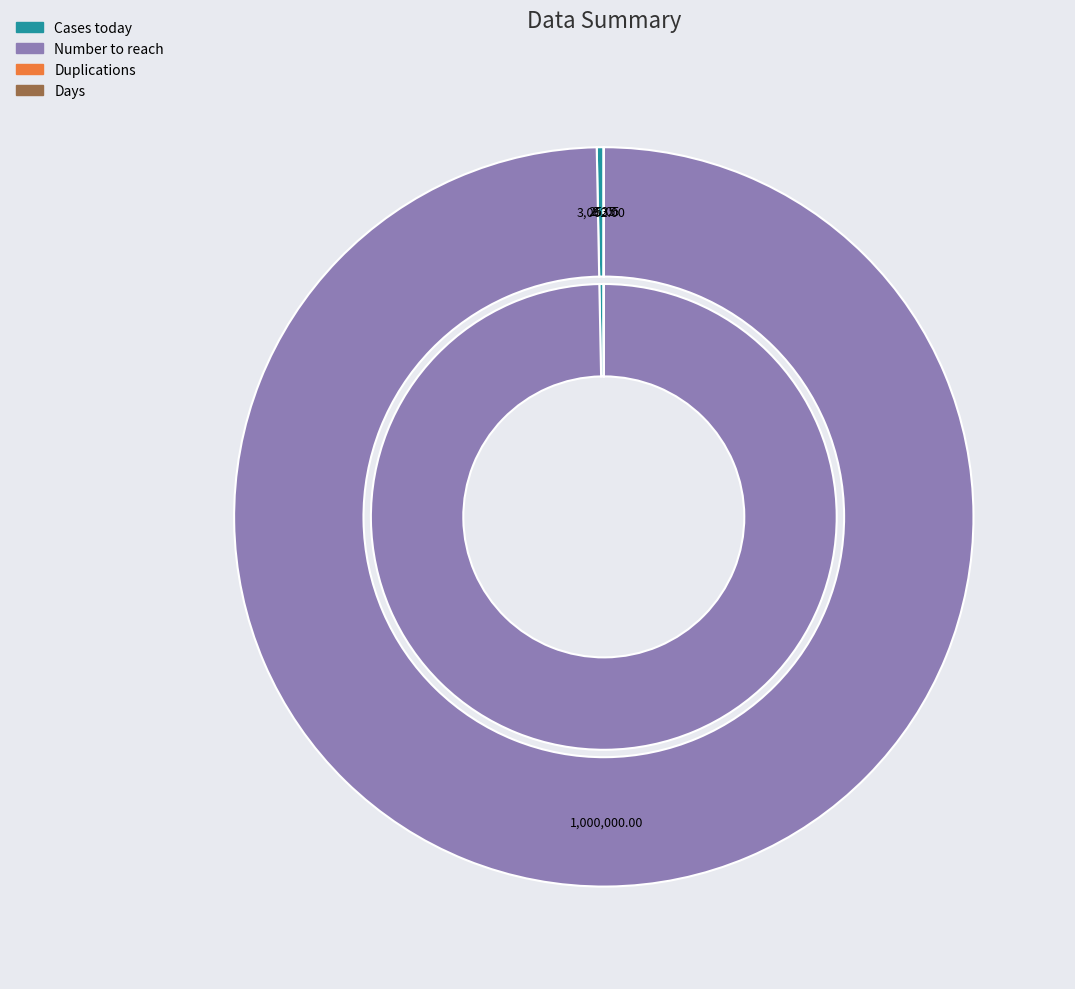

Is it true that Number to reach is 100% of the pie?

True